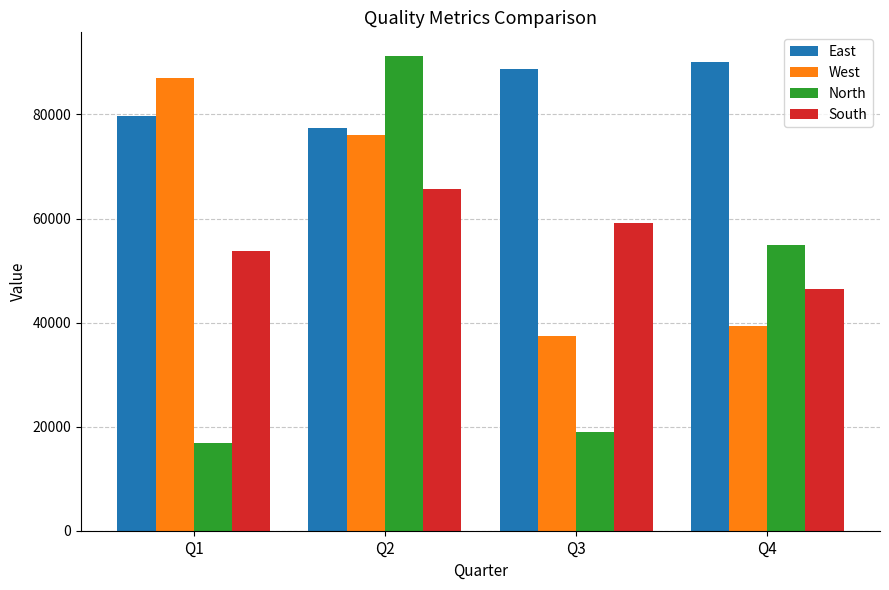

What is the sum of the South values at Q3 and Q2?

124770.7